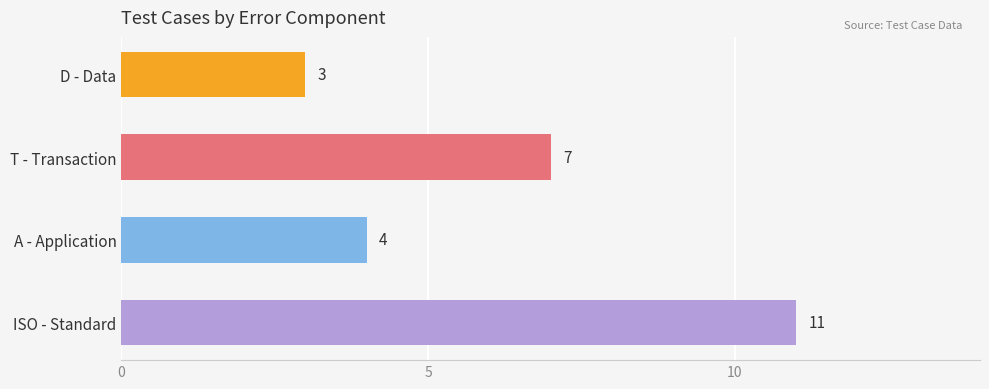

What is the change in value from D - Data to ISO - Standard?

+8